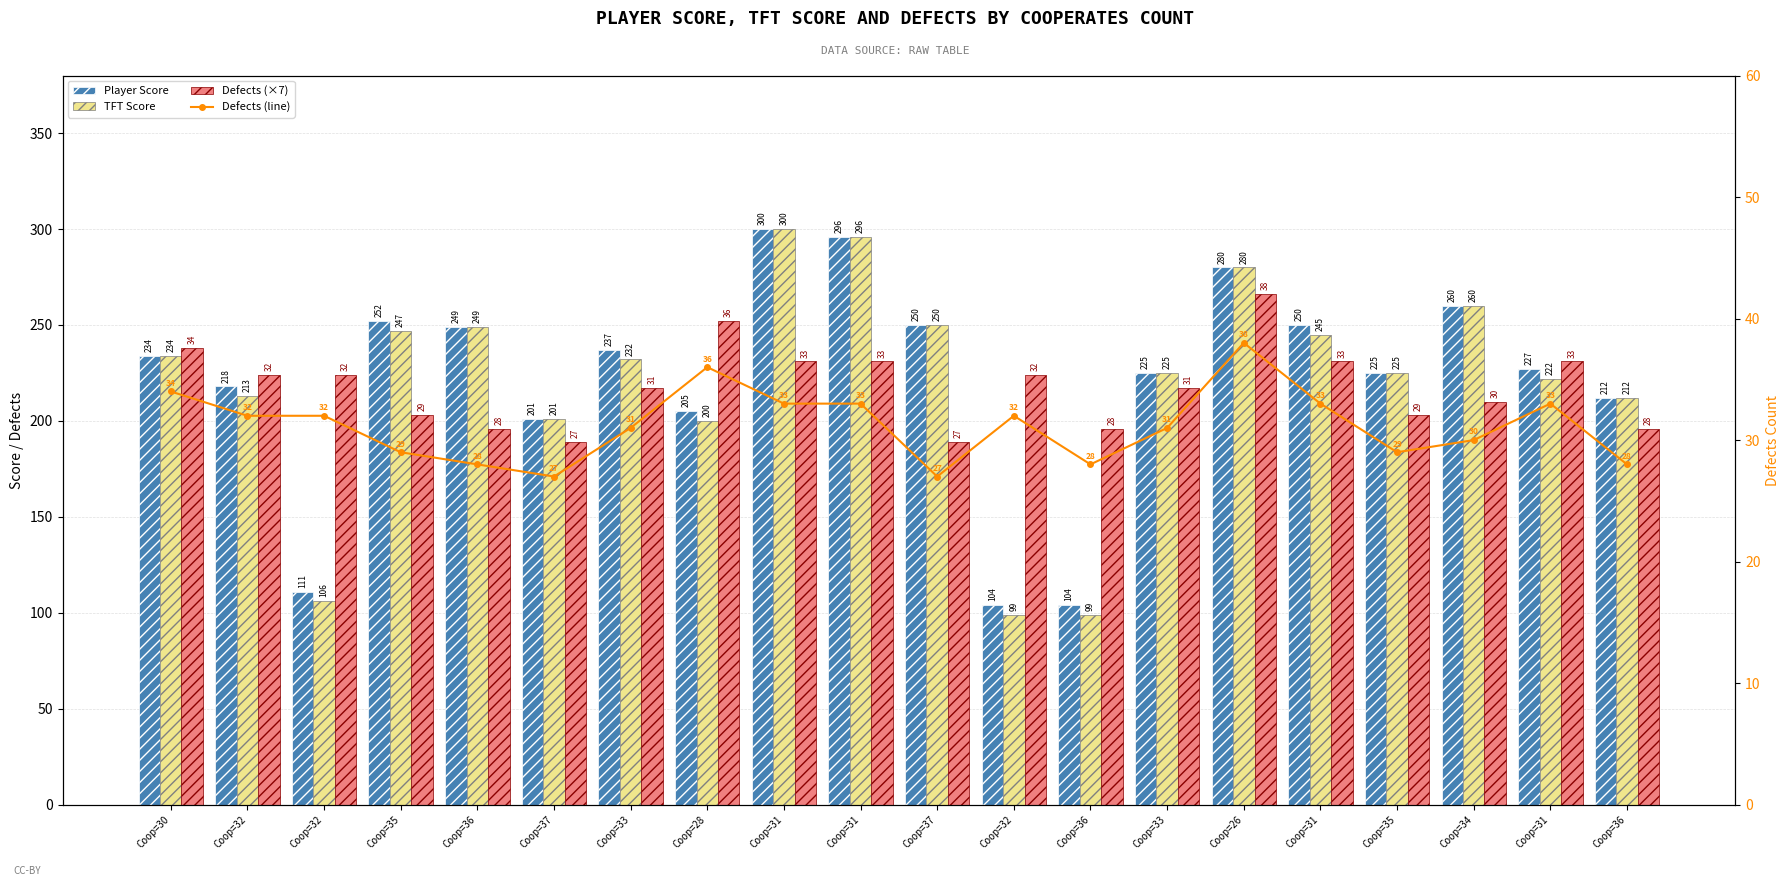

At how many categories does at least one series exceed 204?

18